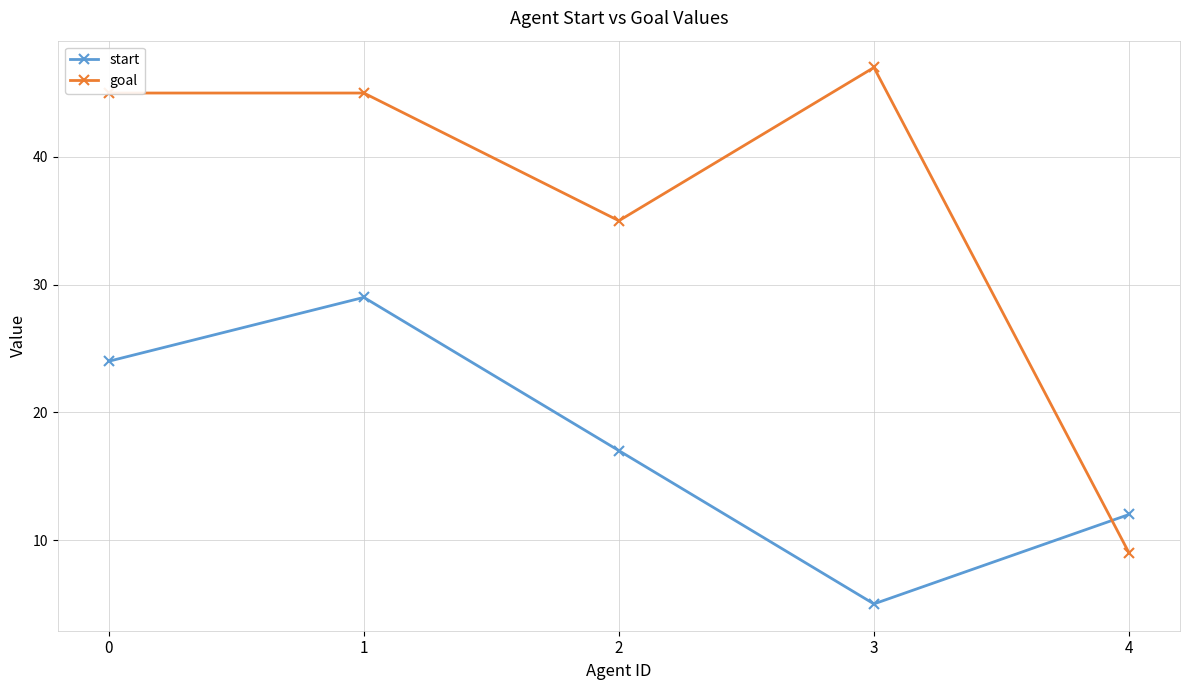

The goal series shows 51 at 2. True or false?

False